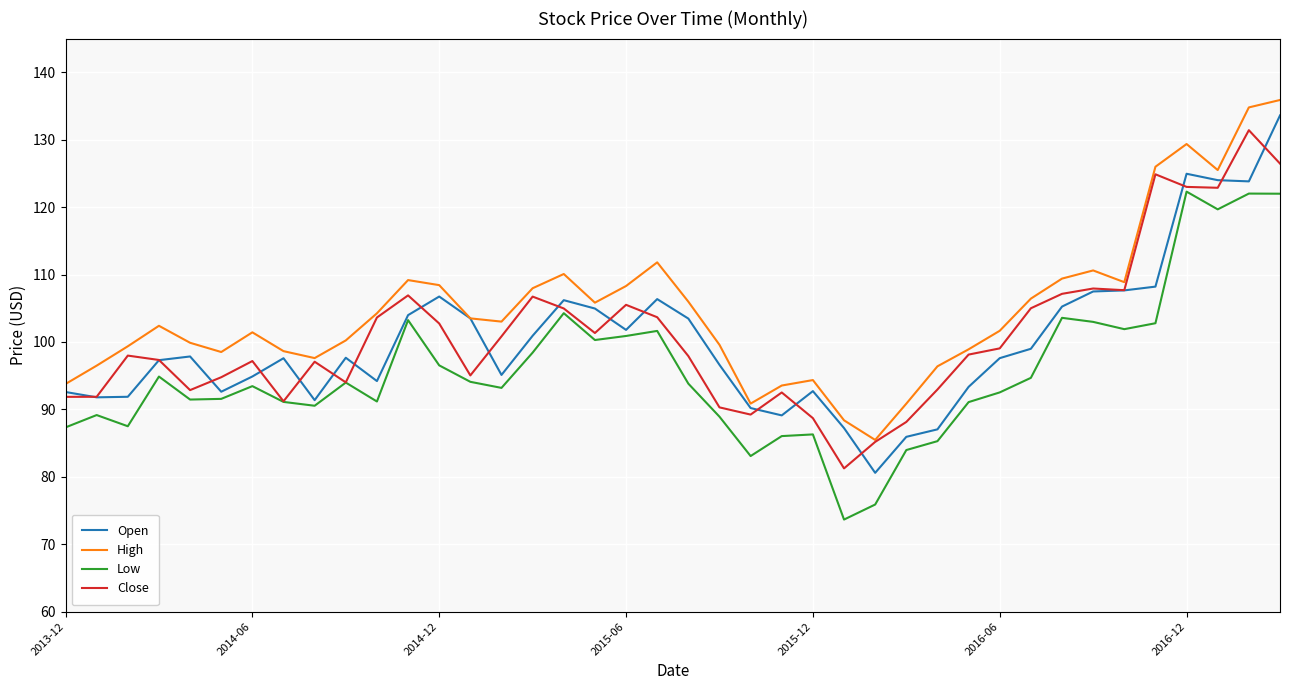

What is the maximum value for Low?

122.3